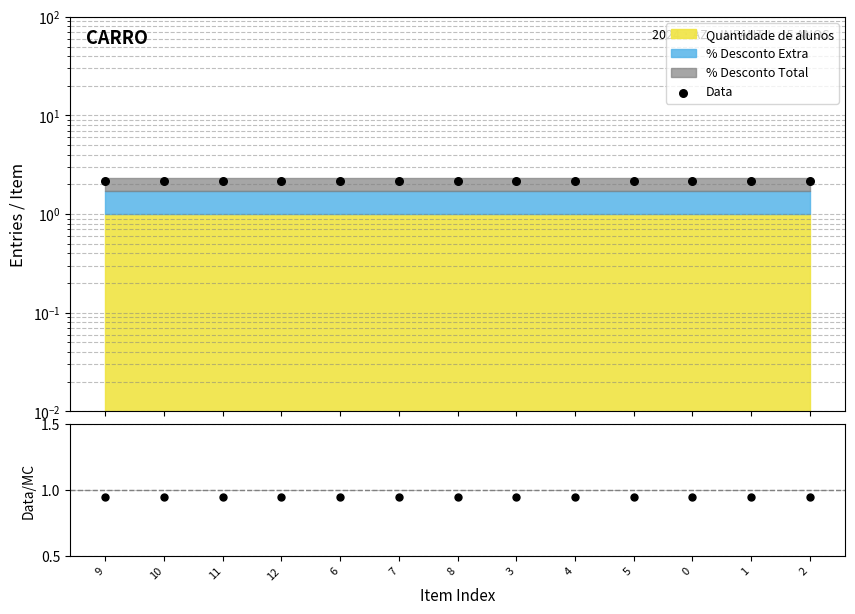

At how many categories does at least one series exceed 1?

13